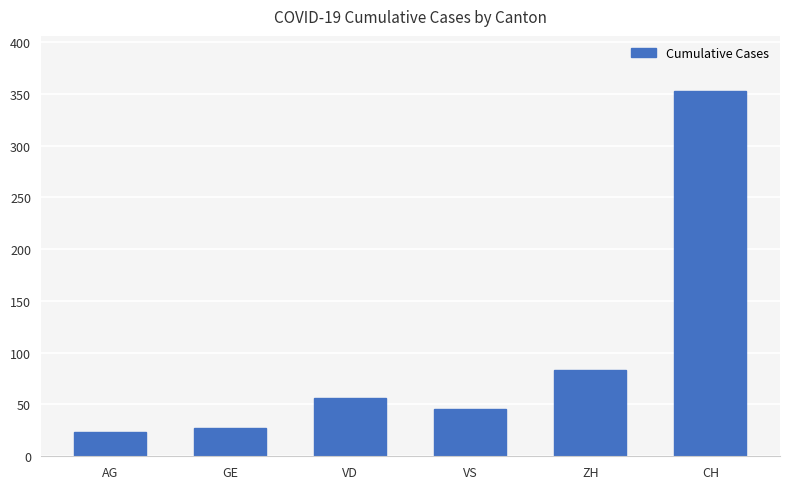

What is the smallest value displayed?

23